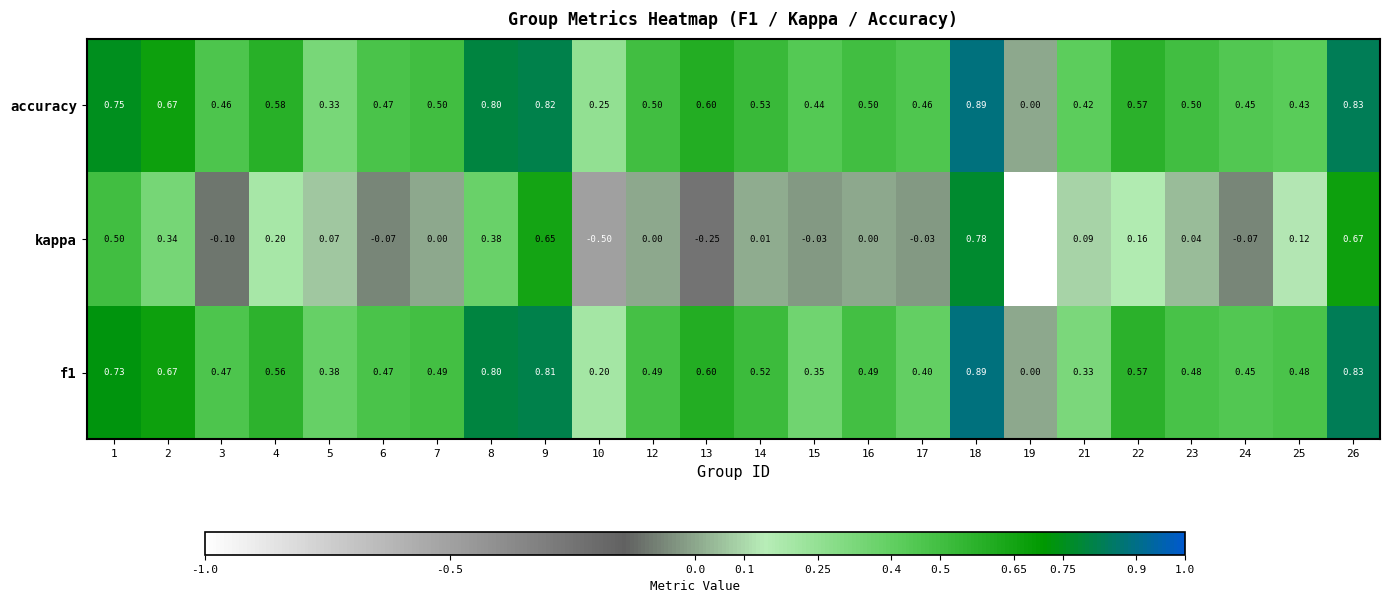

Which series has the largest total across all categories?

accuracy